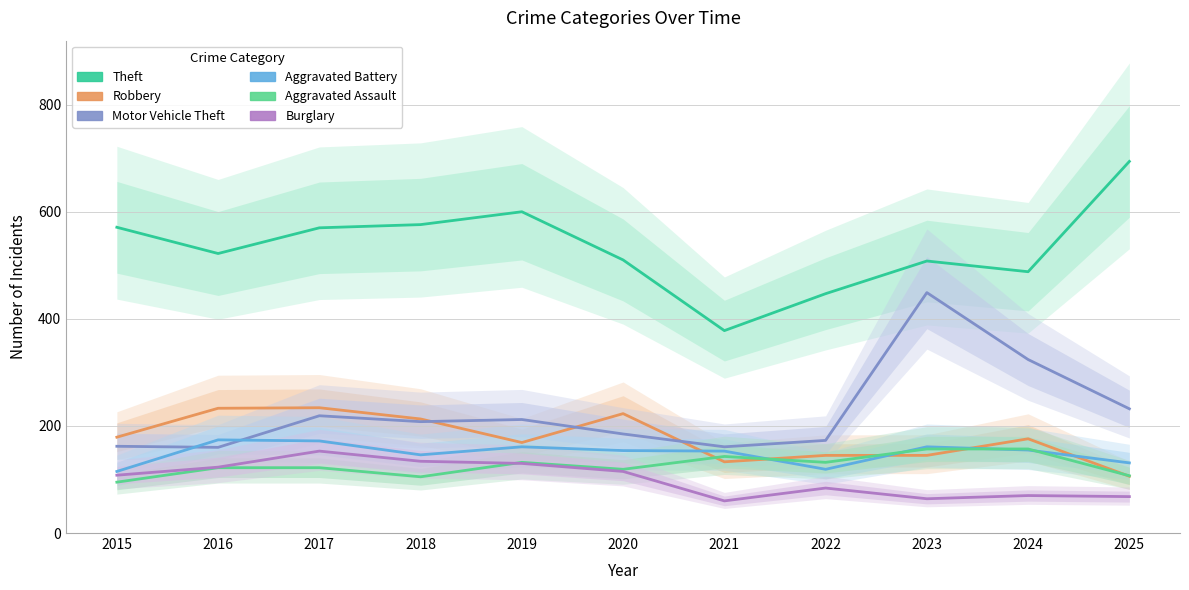

Reading left to right, what are all the values shown in this chart?

Theft: 2015=571	2016=522	2017=570	2018=576	2019=600	2020=510	2021=378	2022=447	2023=508	2024=488	2025=694
Robbery: 2015=179	2016=233	2017=234	2018=213	2019=169	2020=223	2021=133	2022=145	2023=145	2024=176	2025=106
Motor Vehicle Theft: 2015=162	2016=160	2017=219	2018=208	2019=212	2020=185	2021=161	2022=173	2023=449	2024=324	2025=232
Aggravated Battery: 2015=115	2016=174	2017=172	2018=146	2019=161	2020=154	2021=153	2022=119	2023=161	2024=155	2025=131
Aggravated Assault: 2015=95	2016=122	2017=122	2018=105	2019=132	2020=119	2021=143	2022=132	2023=157	2024=157	2025=107
Burglary: 2015=108	2016=123	2017=153	2018=134	2019=130	2020=115	2021=60	2022=84	2023=64	2024=70	2025=68